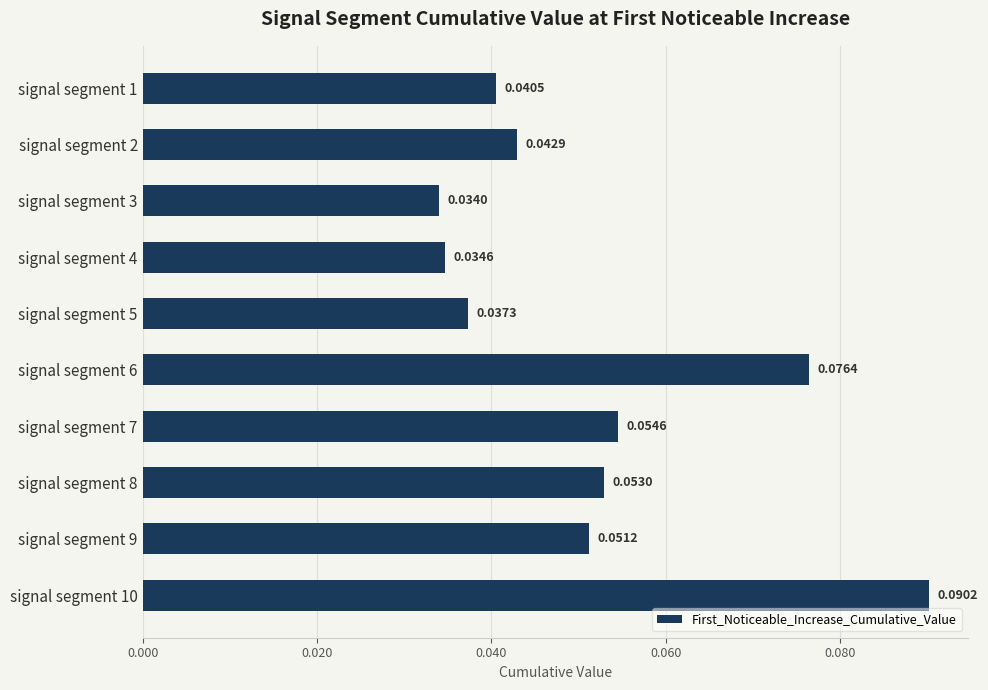

What is the sum of all values?

0.5